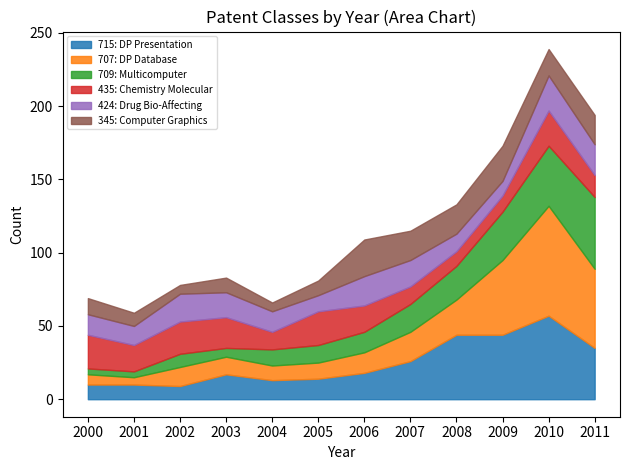

Which series has the widest spread of values?

707: DP Database